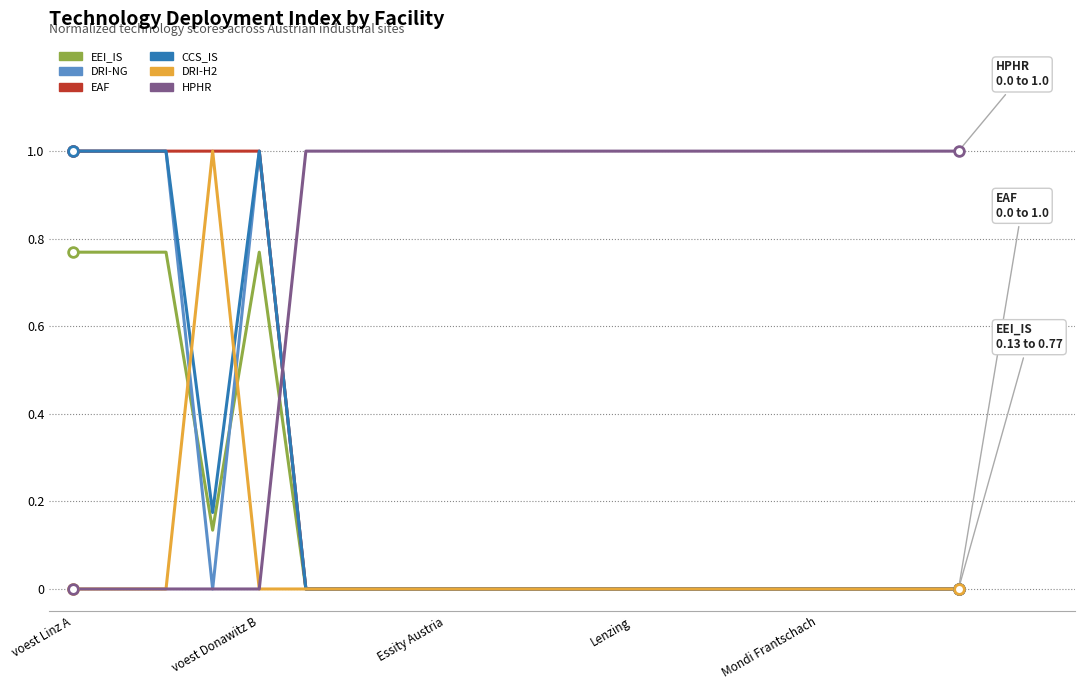

What is the difference between the second highest and second lowest values in the EAF series?

1.0